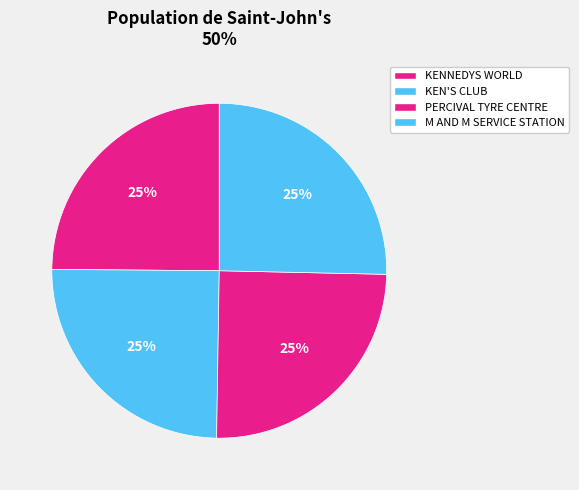

How many slices are in this pie chart?

4